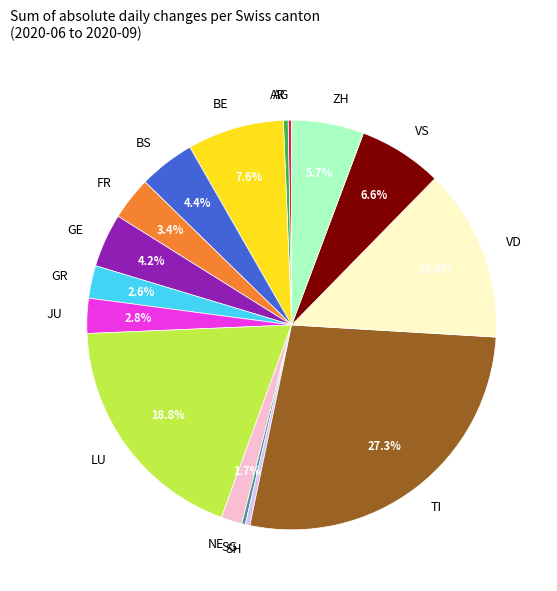

True or false: NE accounts for 2% of the total.

True